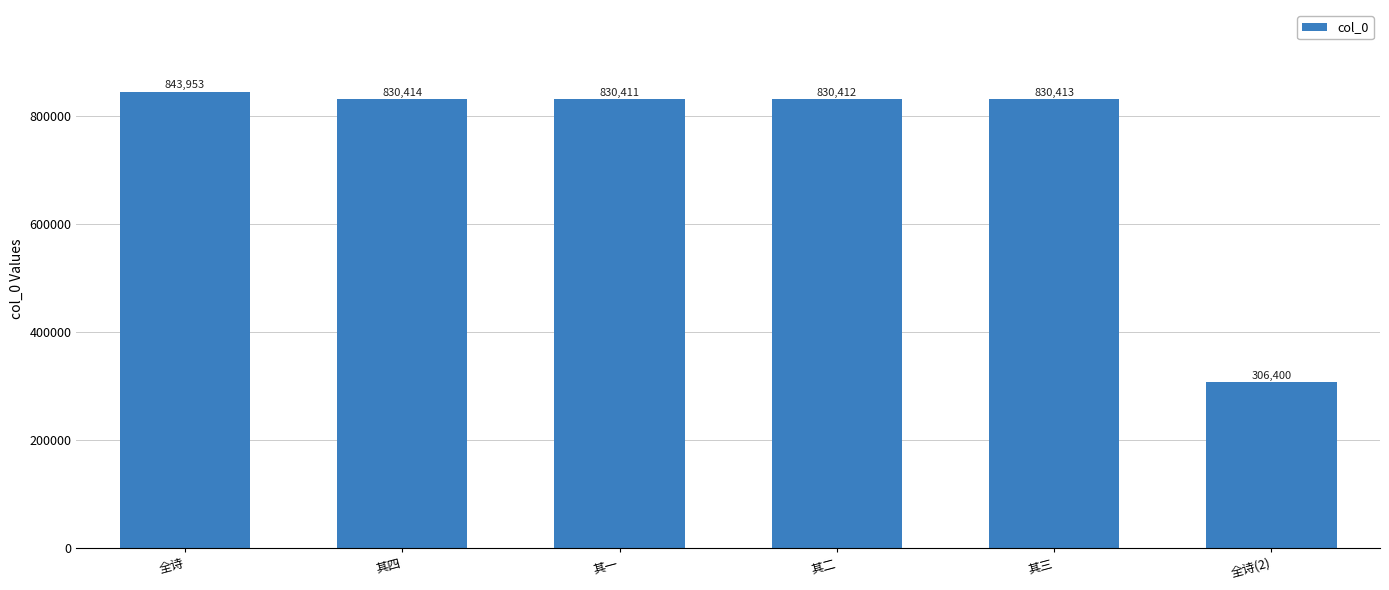

Count the number of categories in the chart.

6